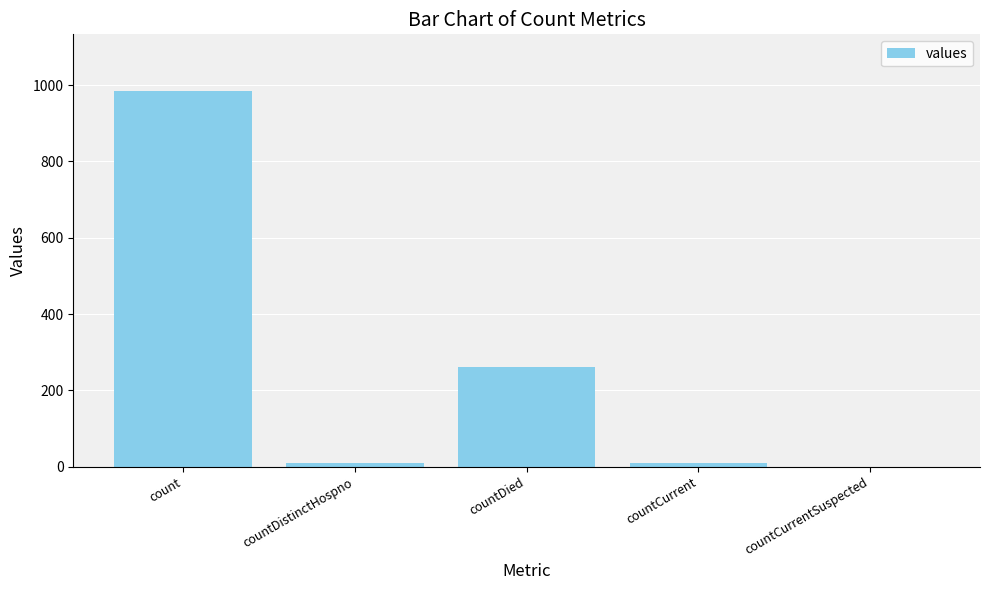

What is the maximum value shown in the chart?

985